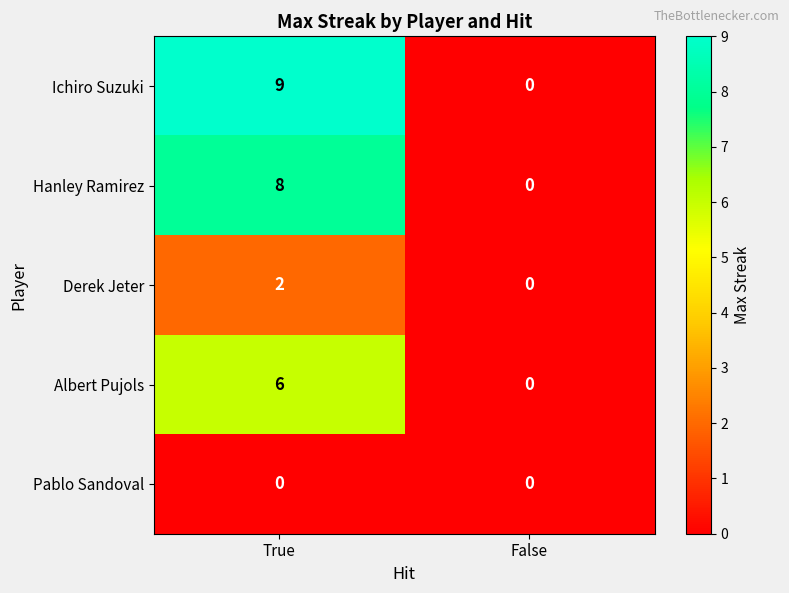

What is the difference between the maximum and minimum values in the Albert Pujols series?

6